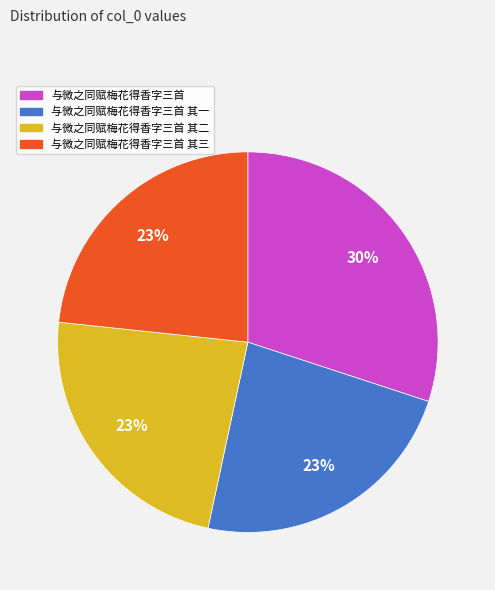

How many segments does this pie chart have?

4